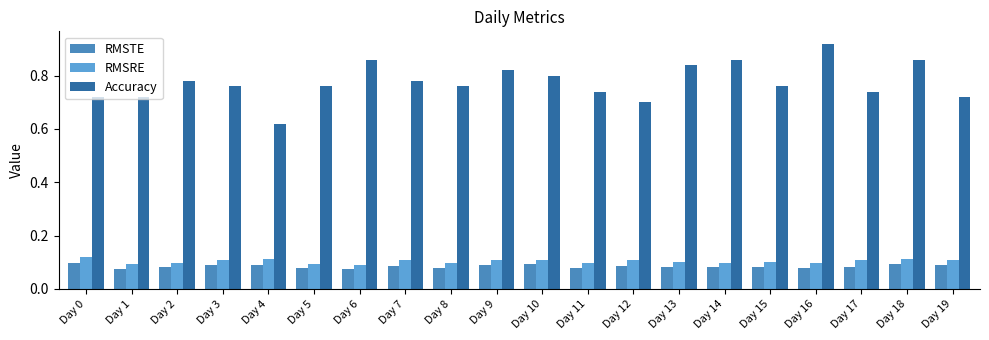

What is the sum of the RMSTE values at Day 19 and Day 9?

0.2